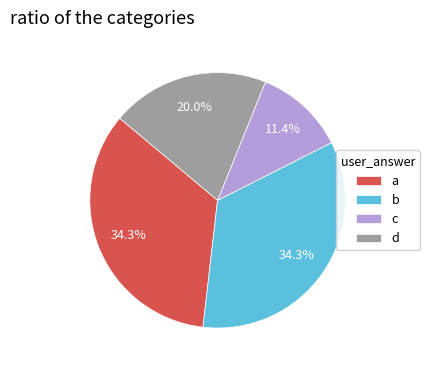

Does b account for over 50% of the chart?

No